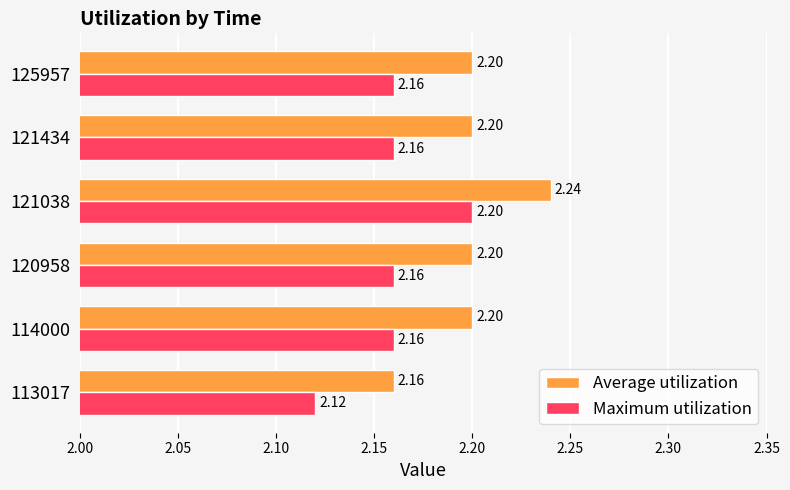

At 125957, list the series in order from largest to smallest.

Average utilization, Maximum utilization